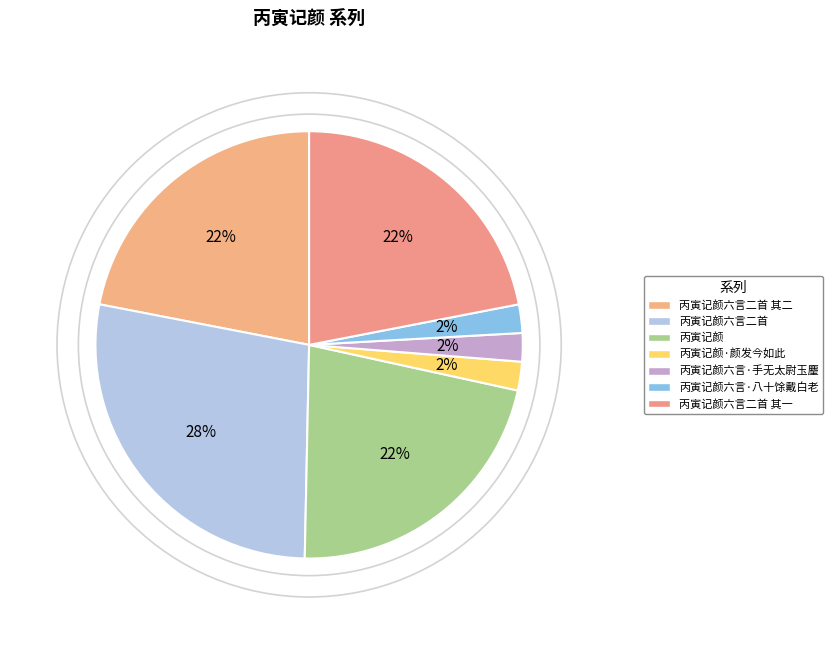

To the nearest percent, what percentage of the pie is 丙寅记颜六言二首 其一?

22%